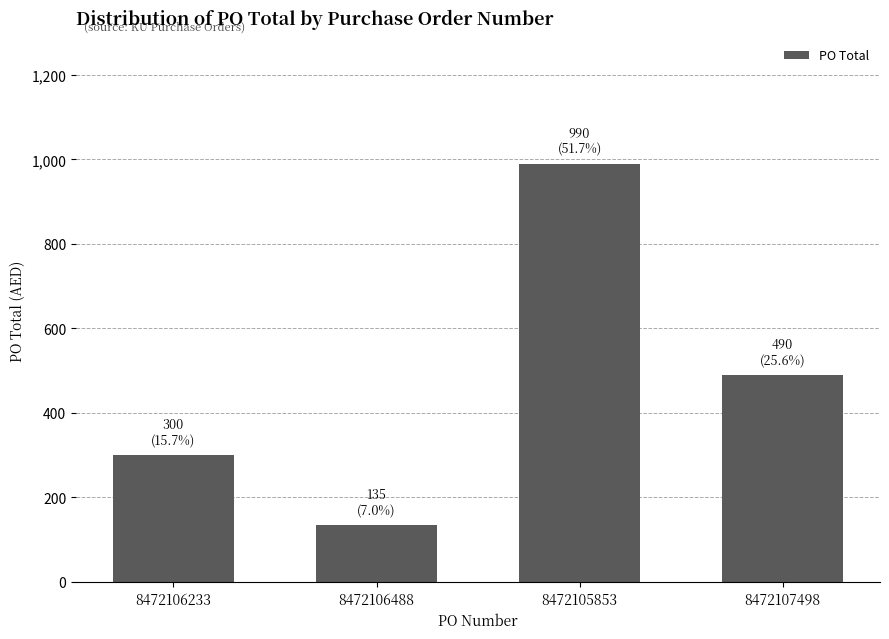

What is the greatest value displayed?

990